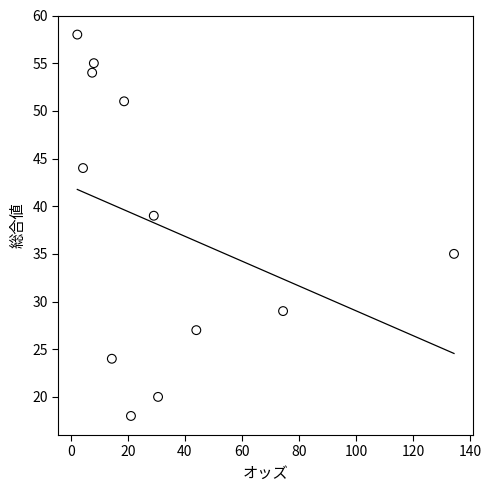

What Y value in the scatter plot is closest to 38?

39